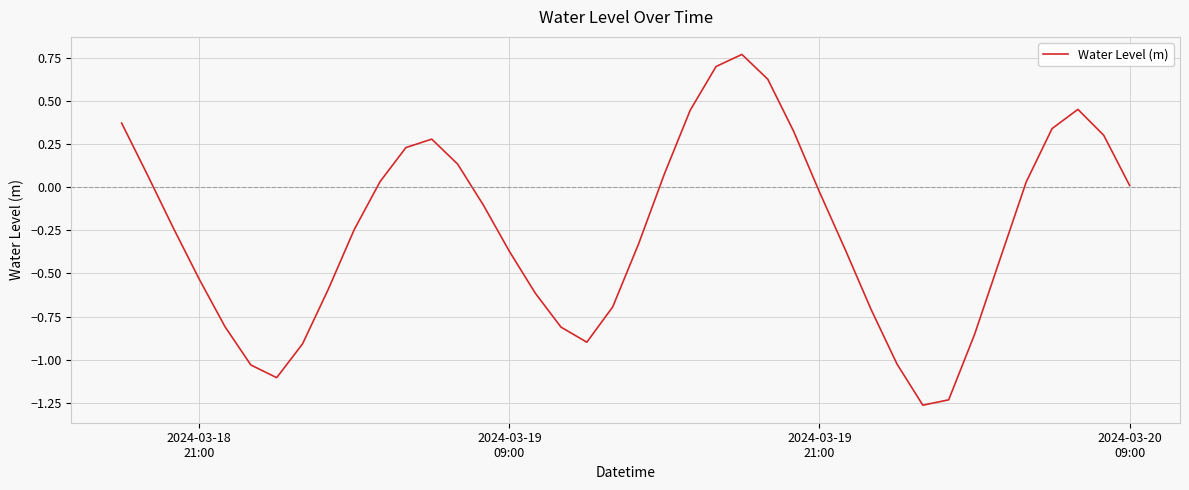

What is the difference between the maximum and minimum values?

2.0